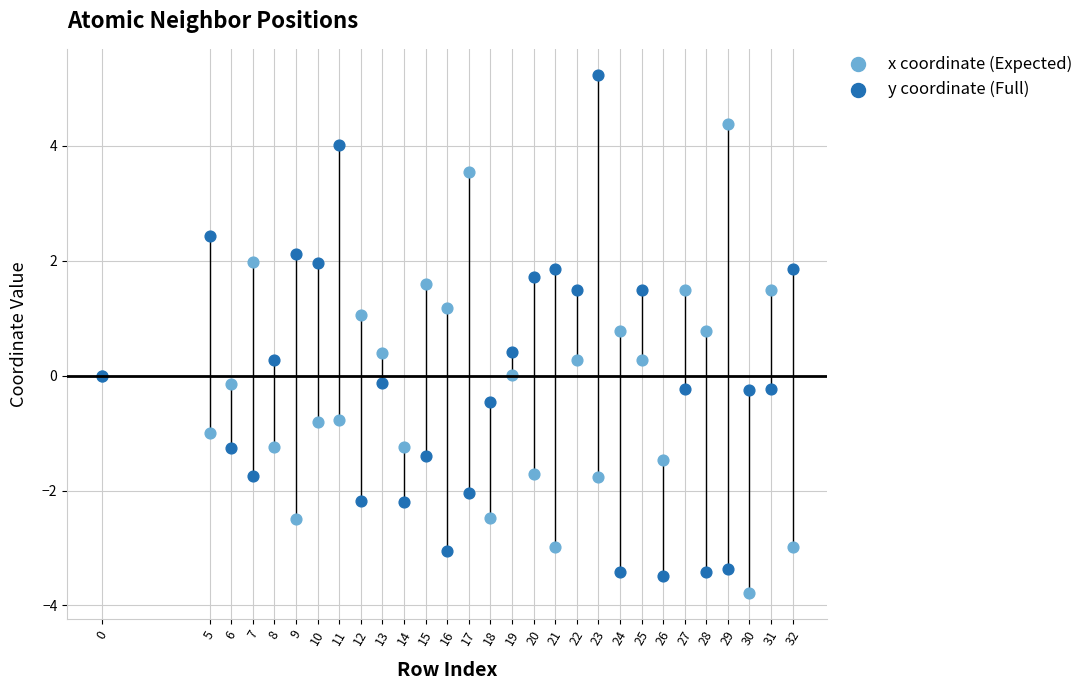

What are all the series names shown in the legend?

x coordinate (Expected), y coordinate (Full)